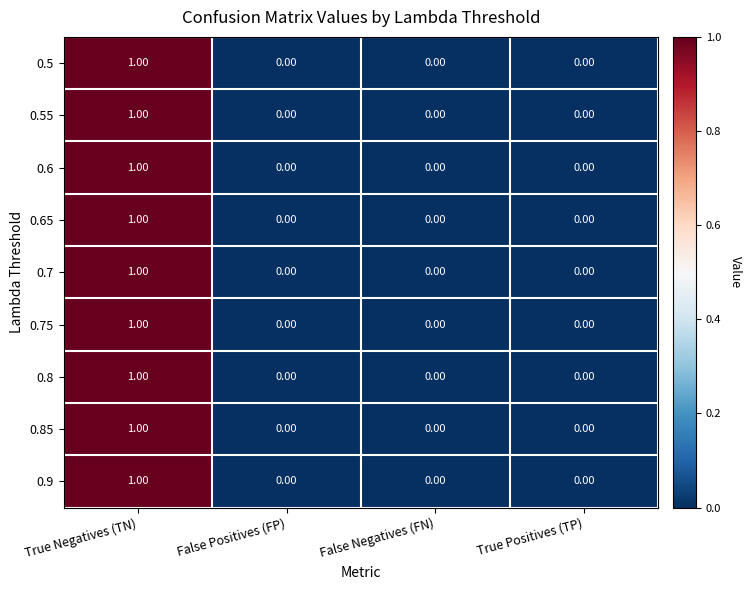

Which label corresponds to the largest value in the chart?

True Negatives (TN)